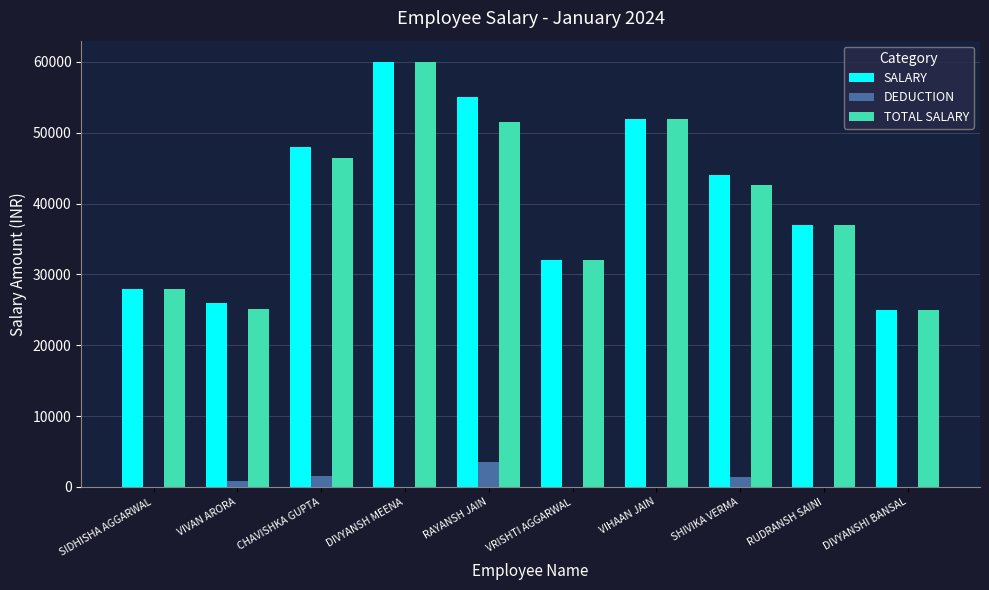

Which series changed the most between RAYANSH JAIN and SHIVIKA VERMA?

SALARY